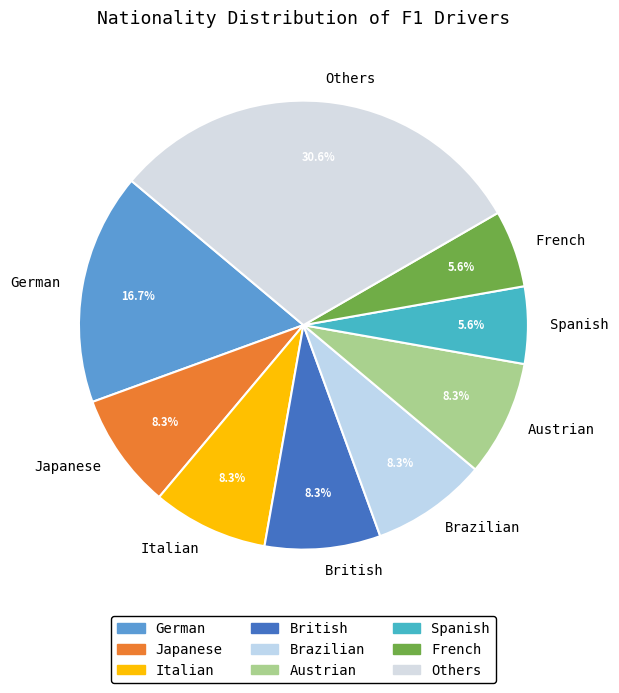

Is the sum of French and British greater than half?

No